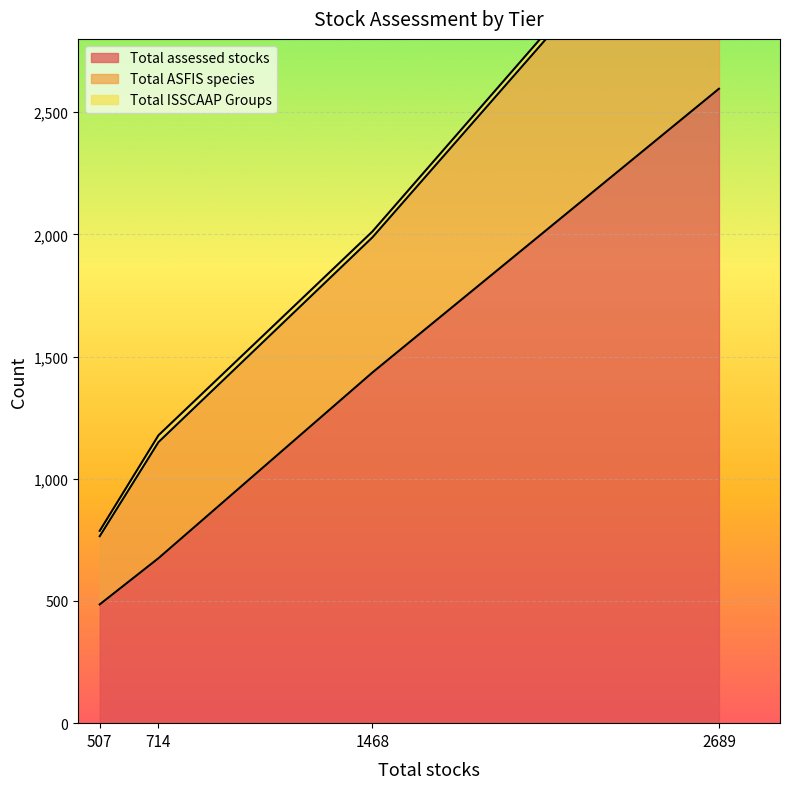

What is the label of the 1st point from the right?

2689